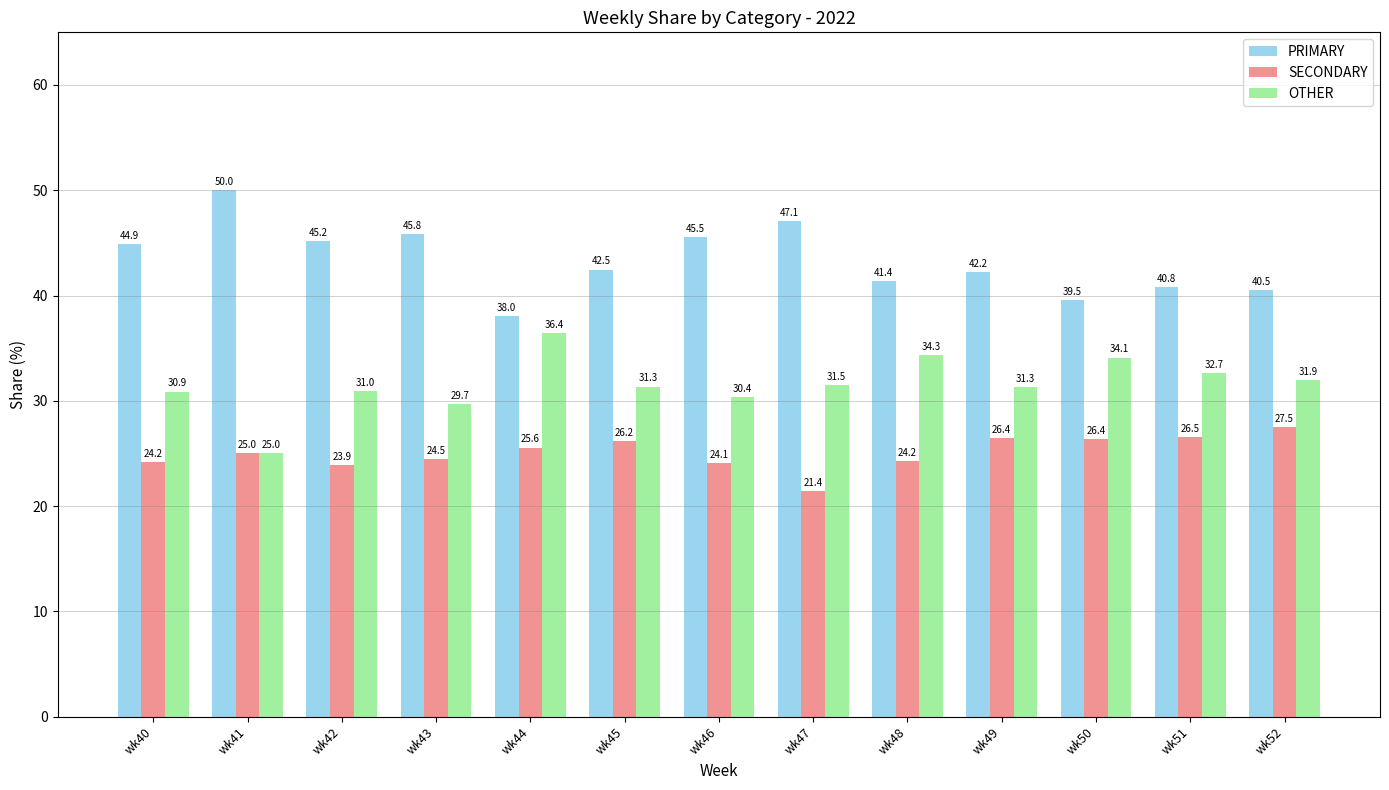

Count the number of categories in the chart.

13